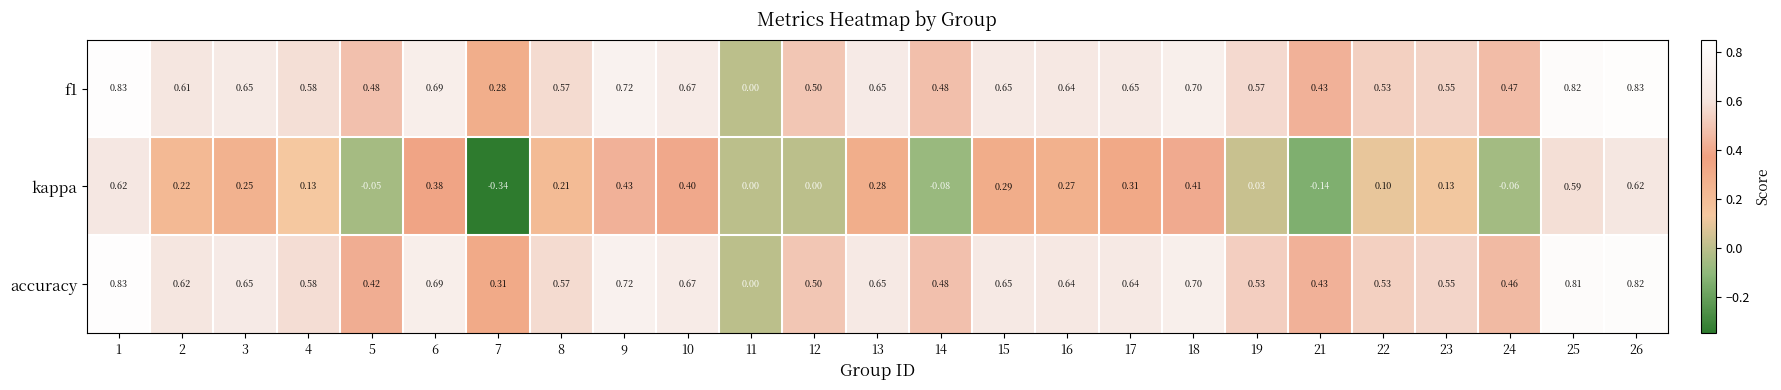

Is the value of accuracy at 18 greater than the value of f1 at 3?

Yes